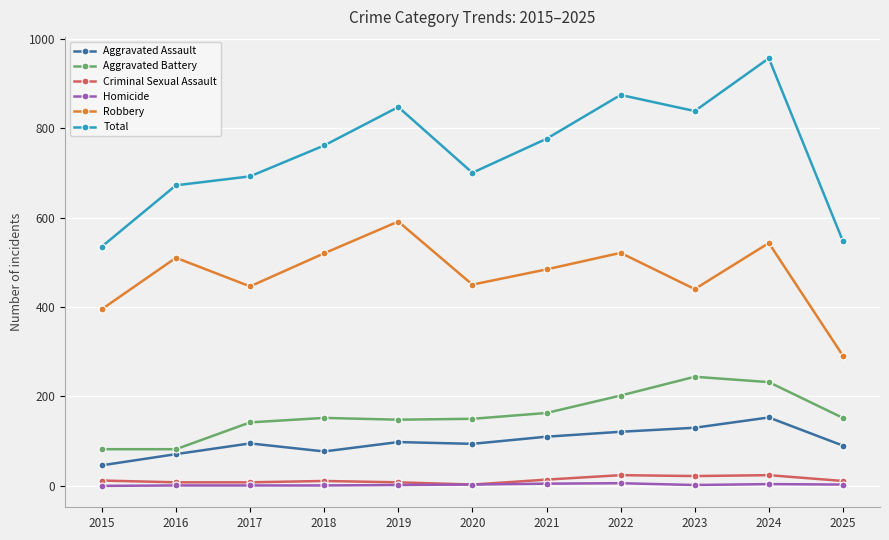

What is the value of the Criminal Sexual Assault point at the 6th from the left?

3